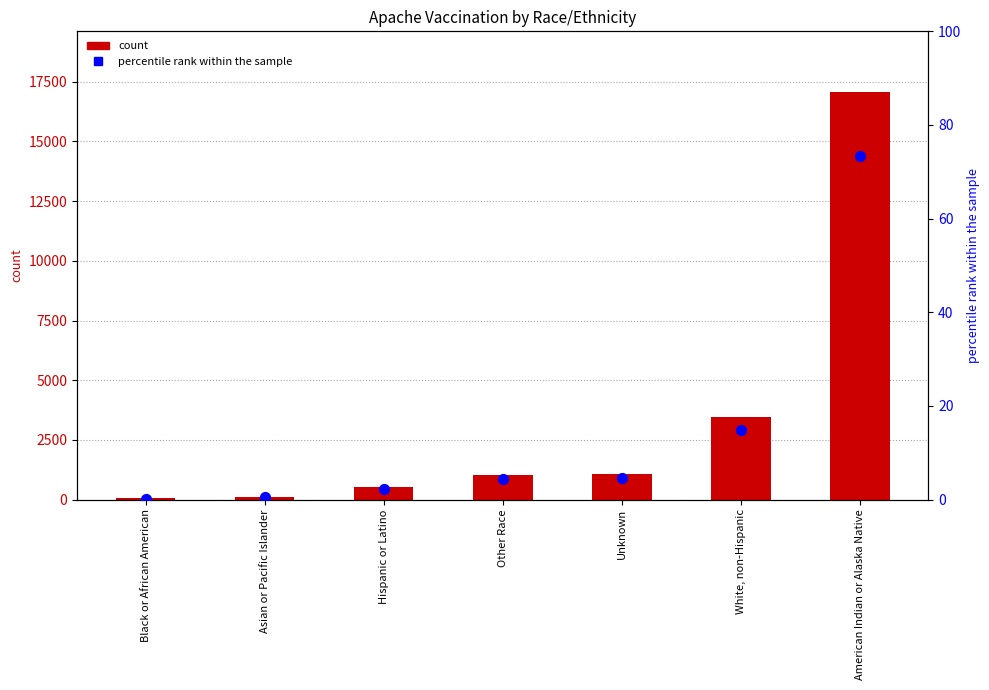

At which category is the sum across all series the highest?

American Indian or Alaska Native